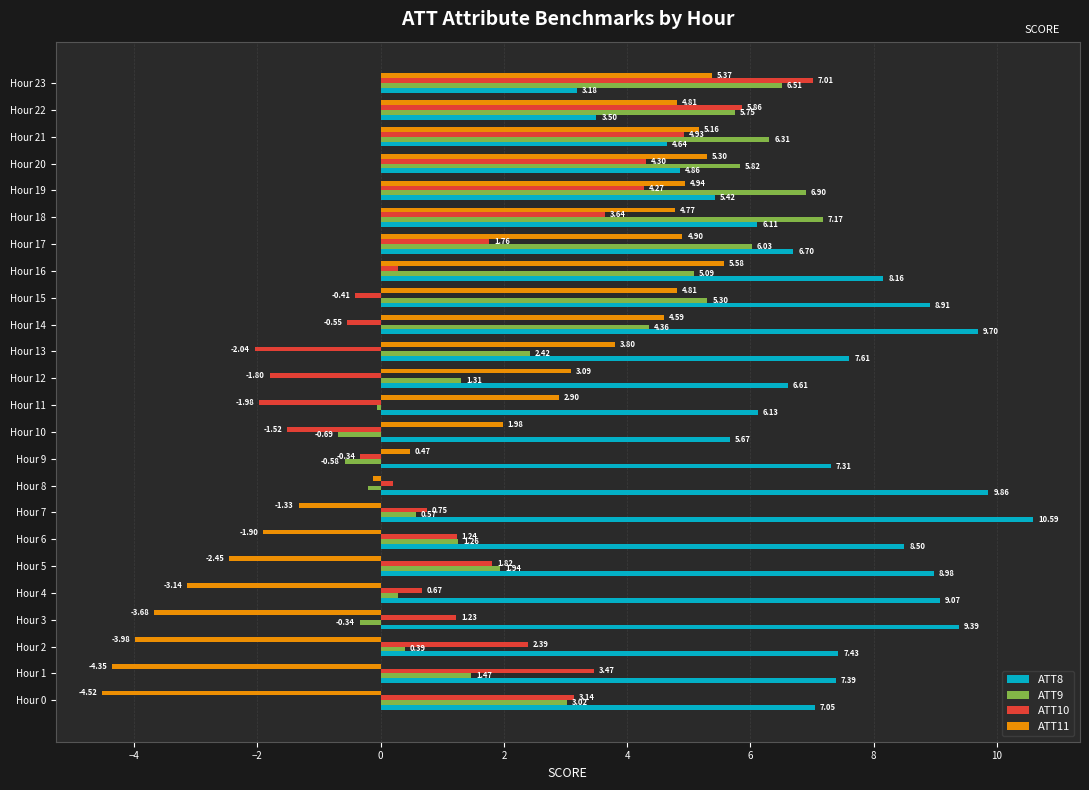

What is the difference between the second highest and second lowest values in the ATT8 series?

6.4